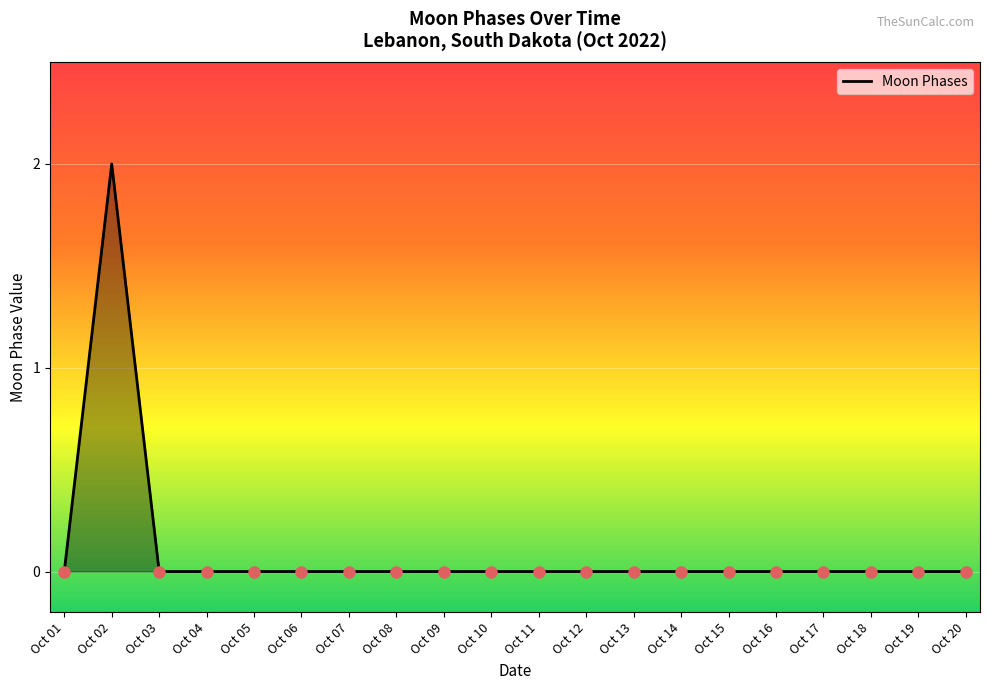

At which category does the chart reach its peak across all series?

Oct 02